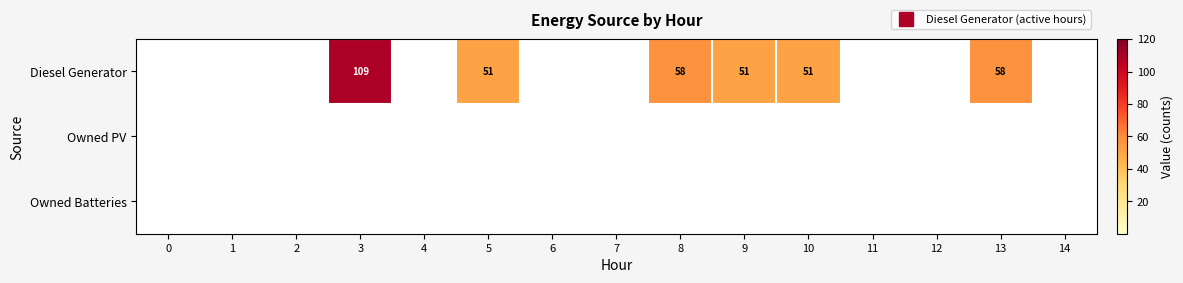

At which category is the sum across all series the highest?

3